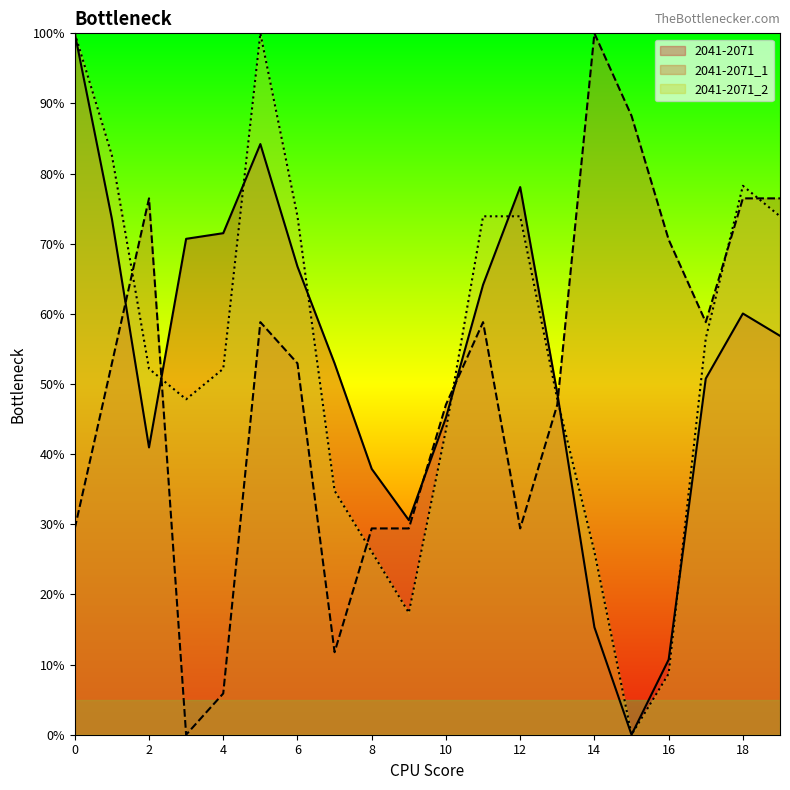

List the labels in order of 2041-2071_1 value, smallest first.

3, 4, 7, 0, 8, 9, 12, 10, 13, 1, 6, 5, 11, 17, 16, 2, 18, 19, 15, 14